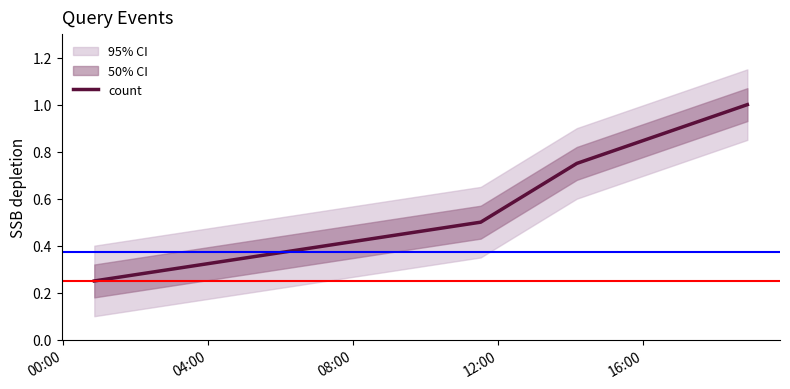

Rank the categories by value from highest to lowest.

12:00, 08:00, 04:00, 00:00